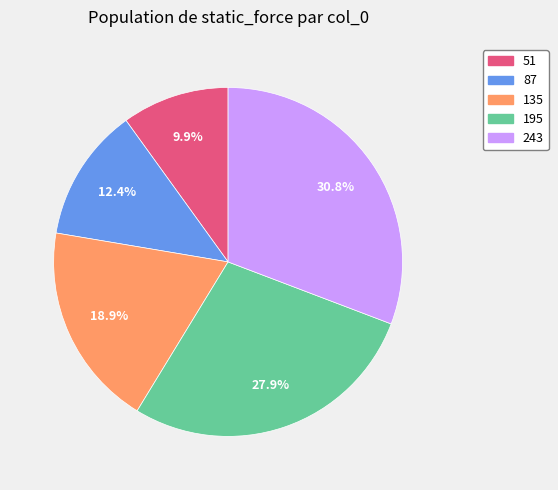

Which has a higher value, 243 or 135?

243